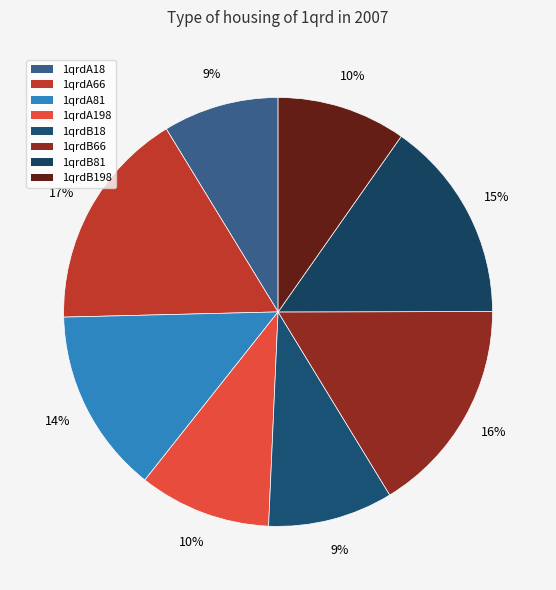

Count the number of slices in the pie.

8